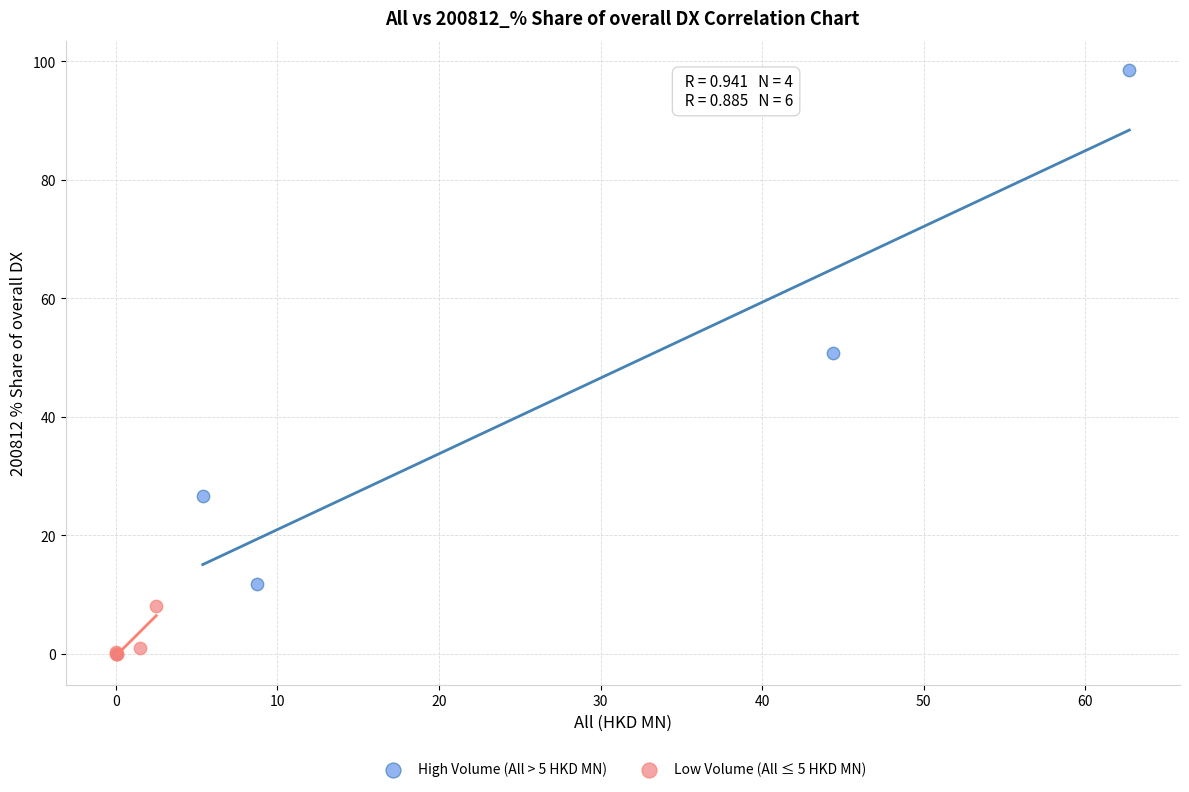

Which series contains the lowest Y value?

Low Volume (All ≤ 5 HKD MN)